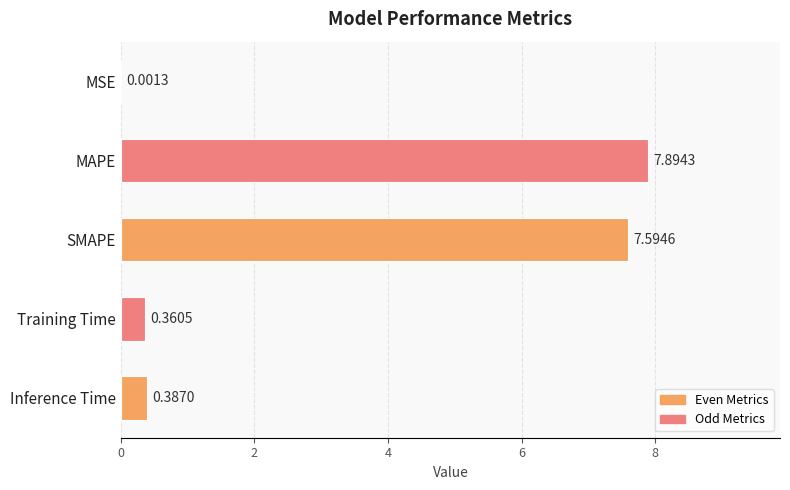

Are the bars grouped side by side (vs. stacked)?

No